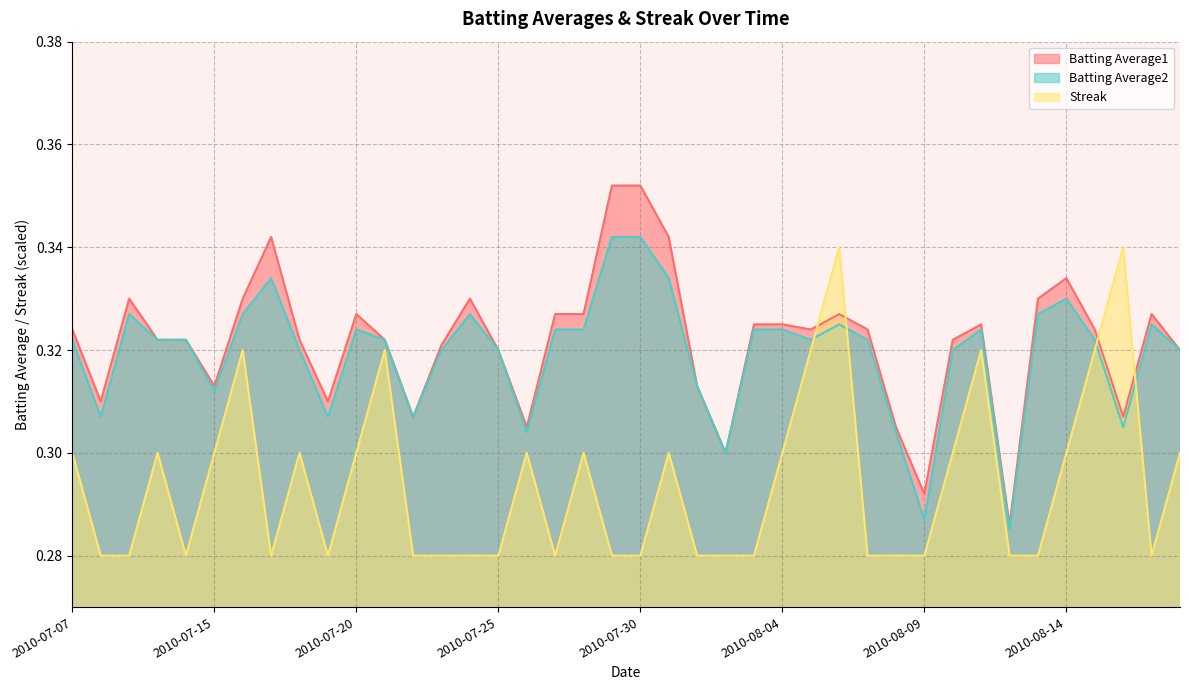

What is the label of the 37th point from the right?

2010-07-10